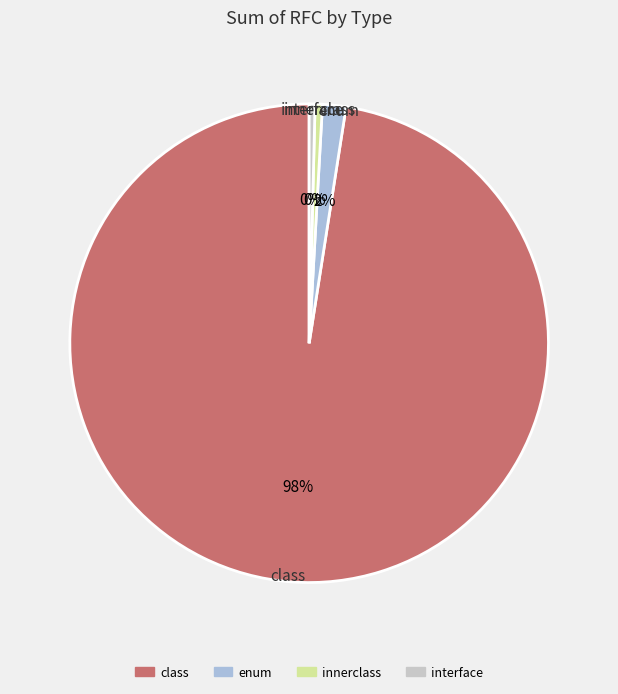

What is the majority slice?

class